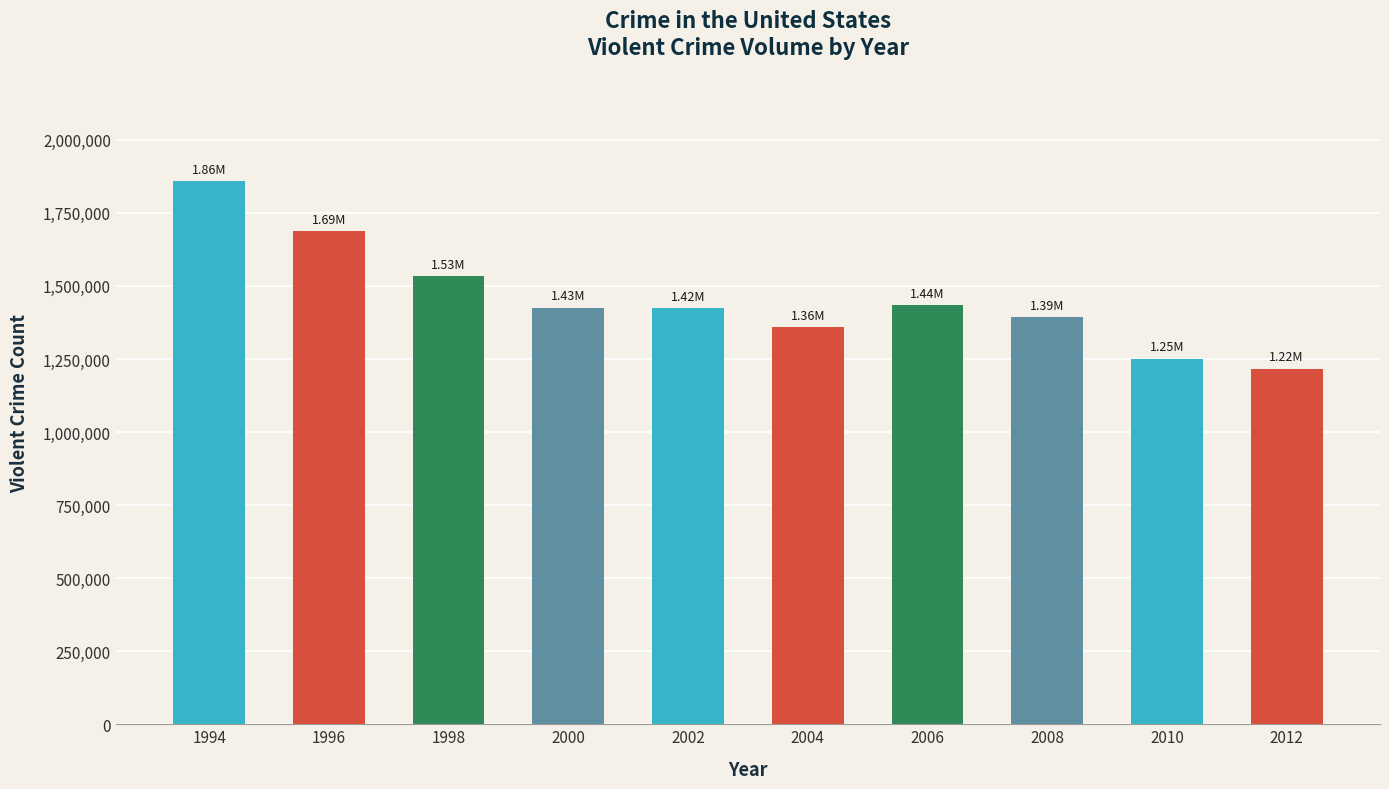

What value does the data have at 2012, to the nearest 10?

1217060